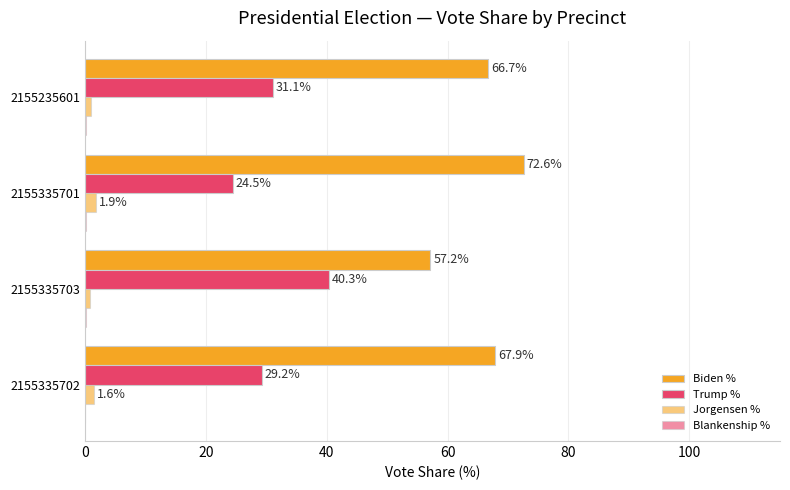

Count the number of data series in this chart.

4